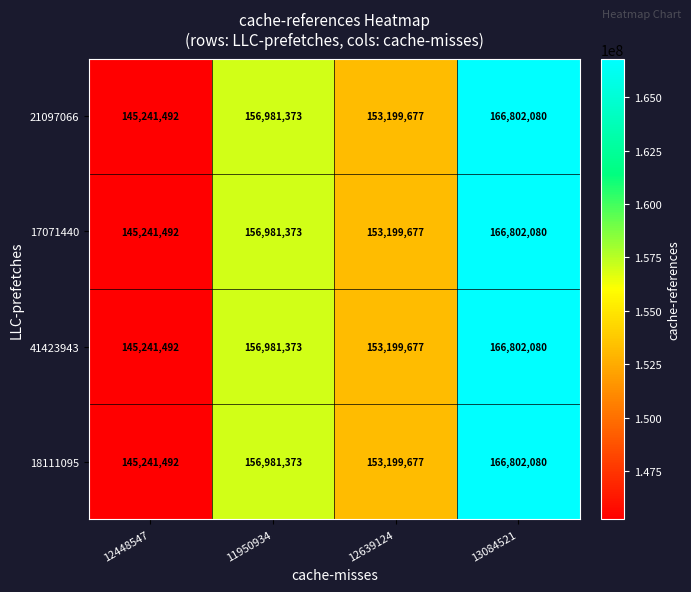

Is the value of 21097066 at 12448547 greater than the value of 41423943 at 13084521?

No